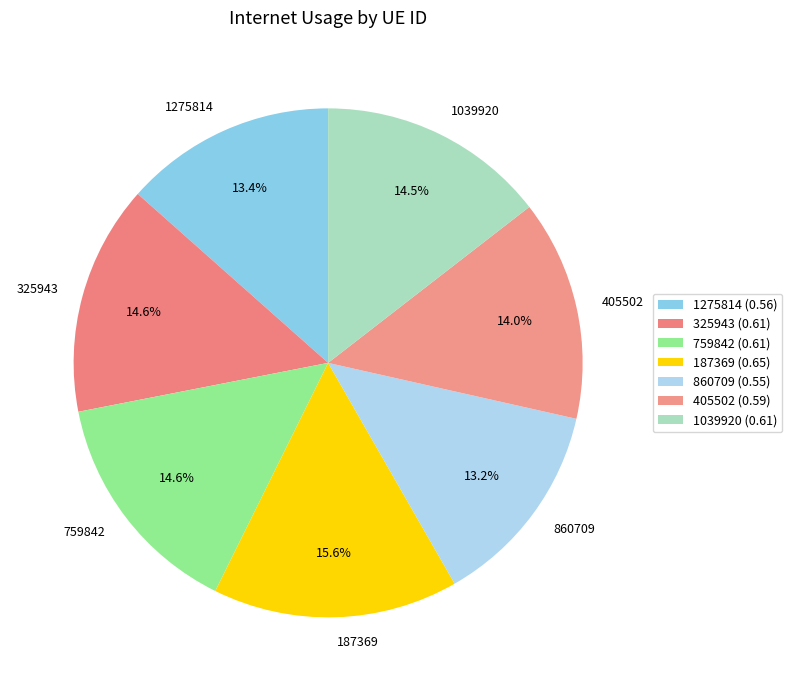

Is it true that 1275814 is 26% of the pie?

False